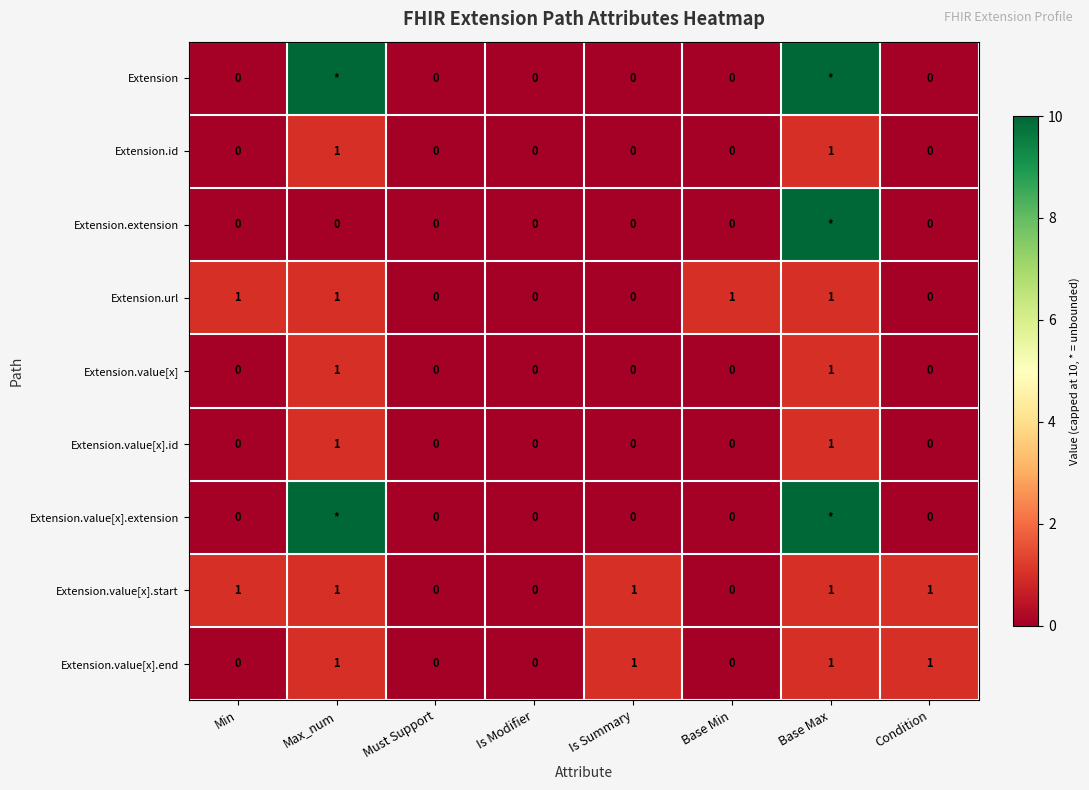

Is it true that Extension.value[x] equals -1 at Is Modifier?

False